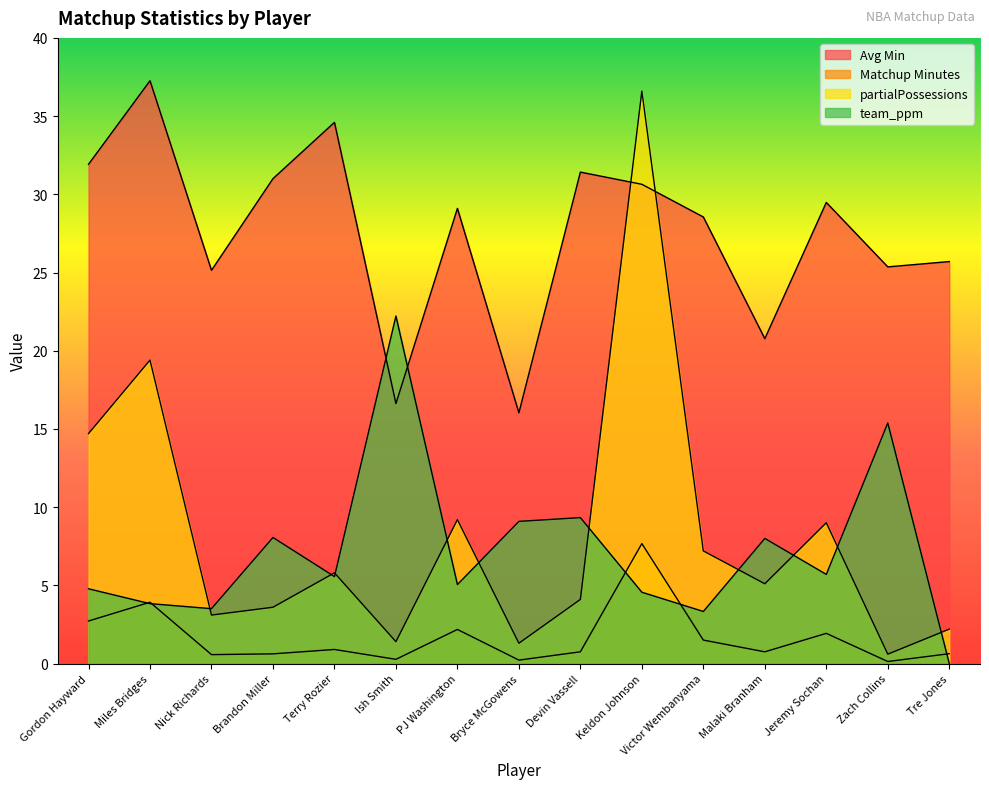

What is the spread (max minus min) of values at Devin Vassell?

30.7